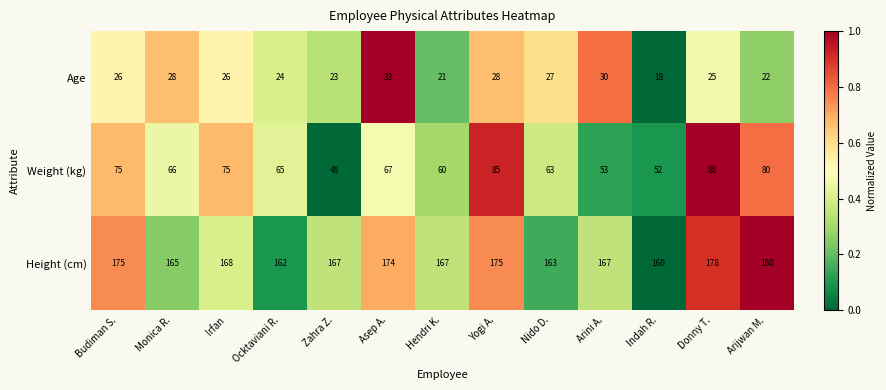

Which series has the widest spread of values?

Weight (kg)